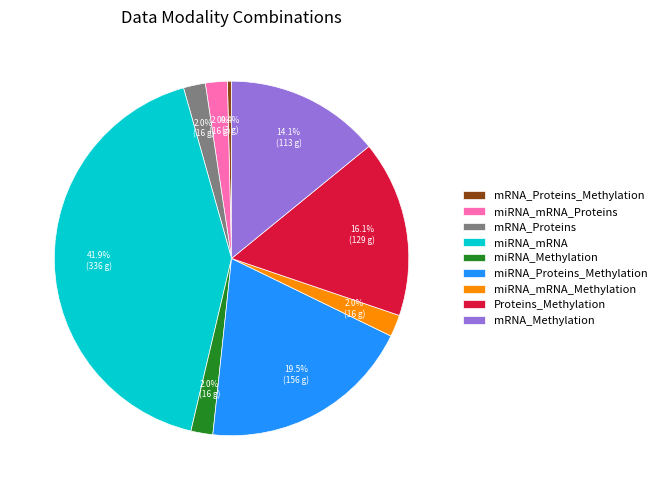

To the nearest percent, what portion does mRNA_Proteins represent?

2%